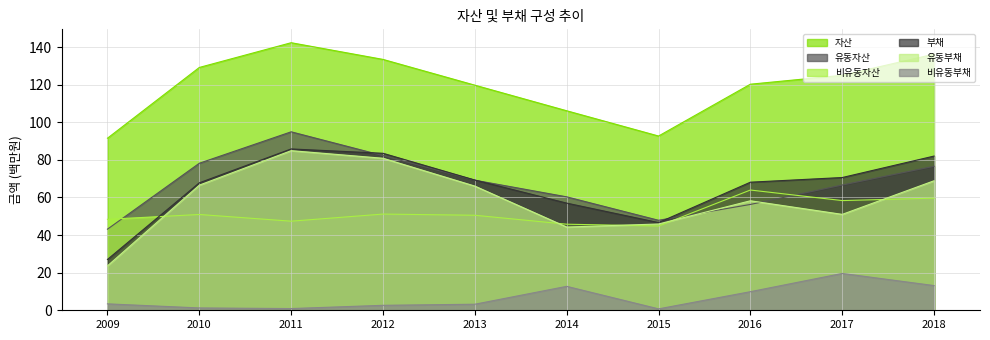

What are all the series names shown in the legend?

자산, 유동자산, 비유동자산, 부채, 유동부채, 비유동부채